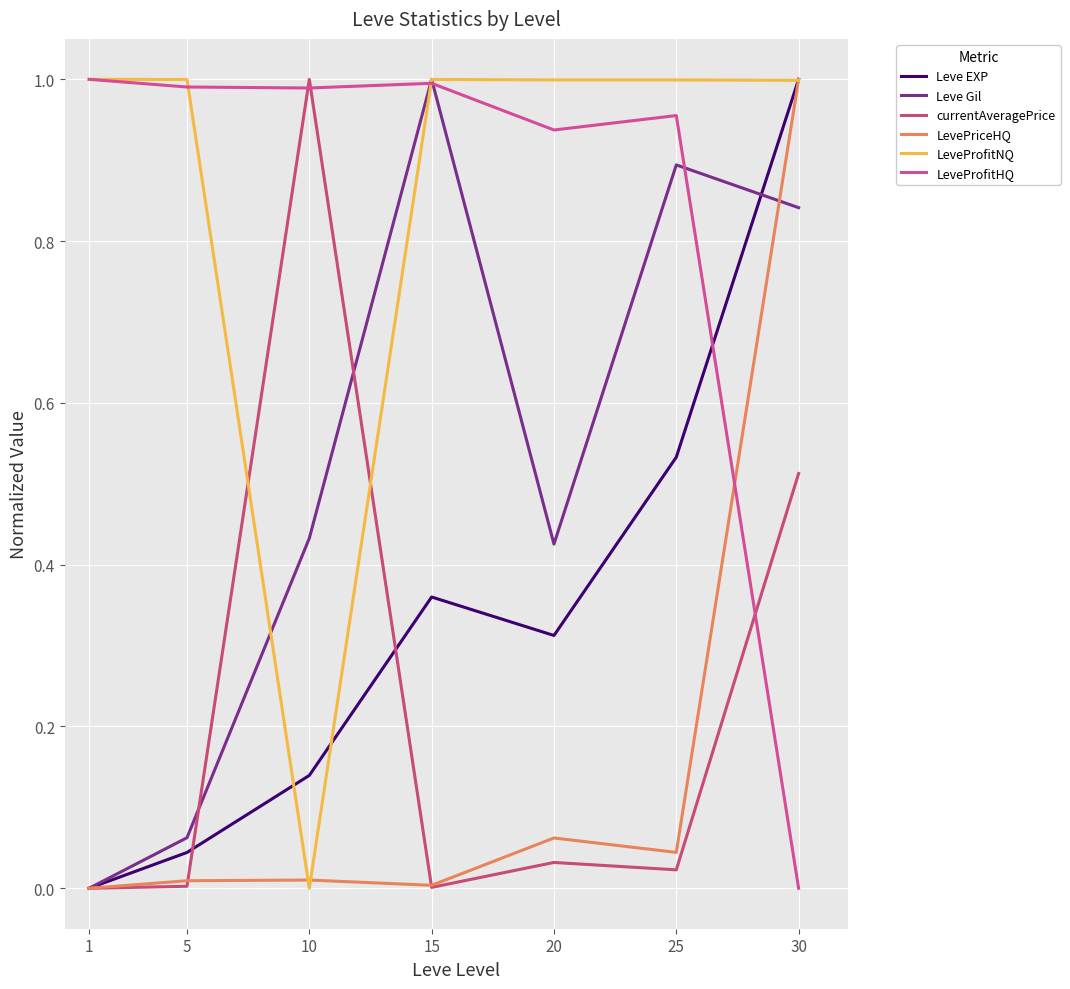

How many values in the Leve Gil series exceed 0?

6